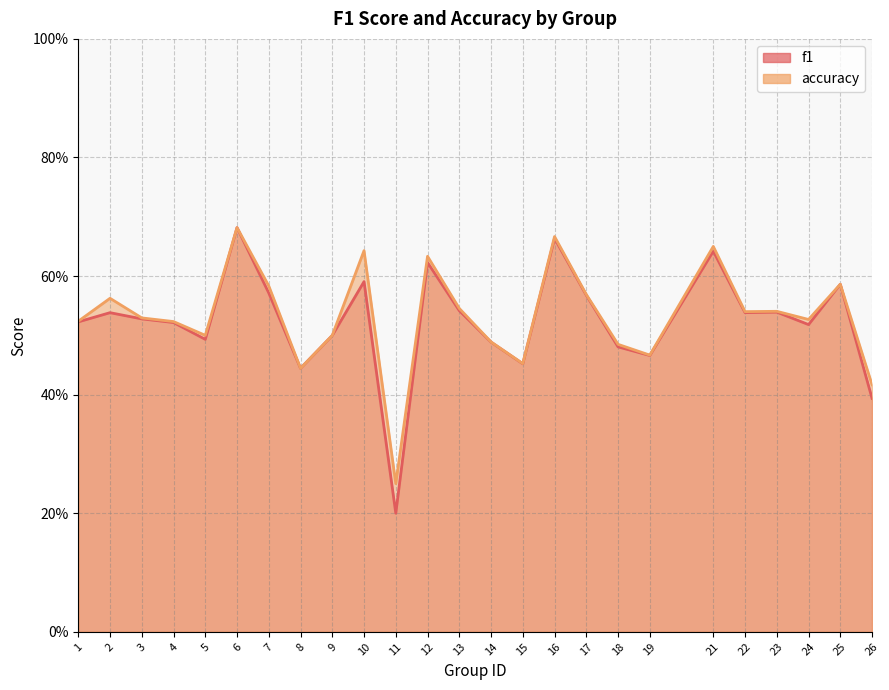

True or false: accuracy has a value of 0.5 at 24.

True